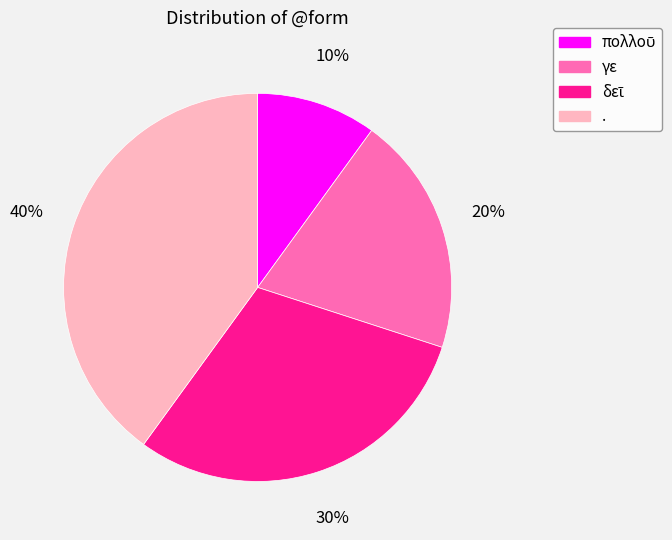

To the nearest percent, what is the difference between the largest and smallest slice percentages?

30%